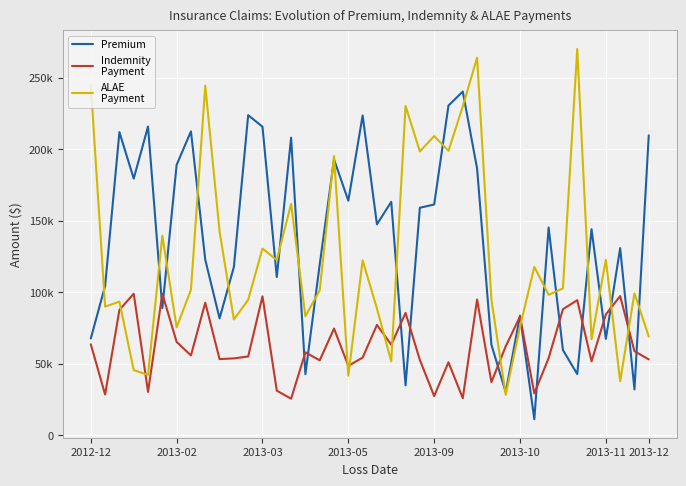

Does the chart have visible grid lines?

Yes